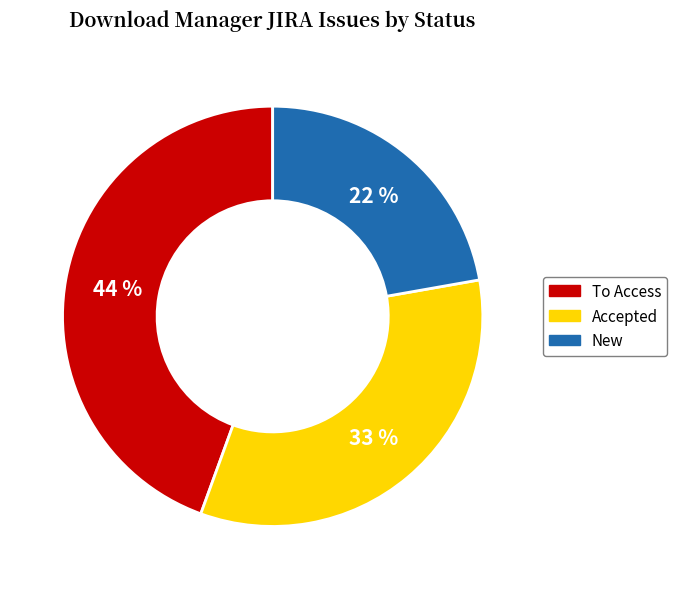

The New slice represents 22% of the pie. True or false?

True